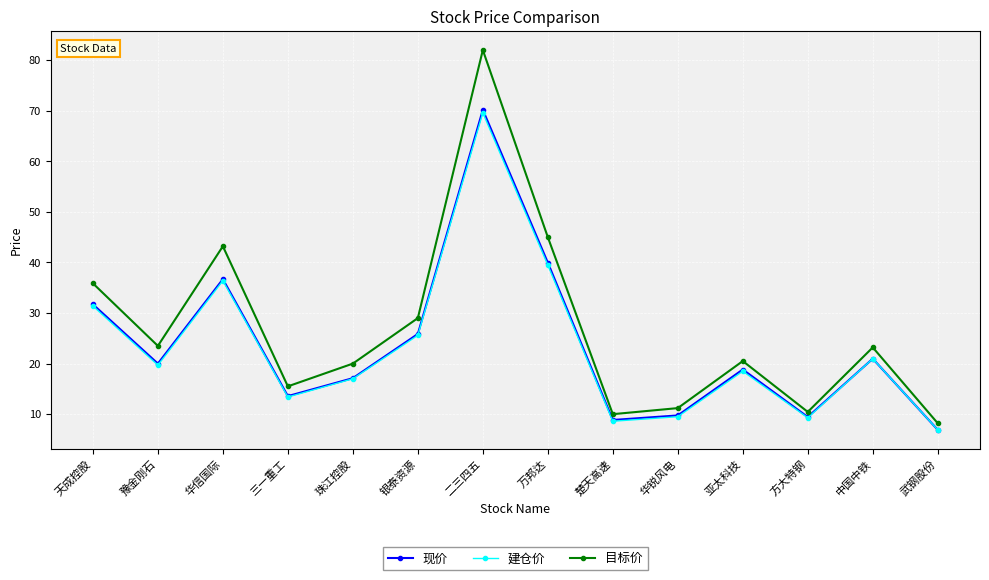

Does the chart have visible grid lines?

Yes